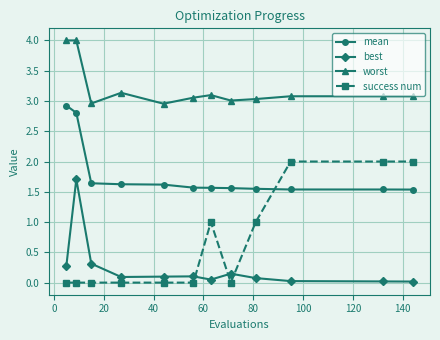

Which series ends up on top after the final intersection of success num and best?

success num